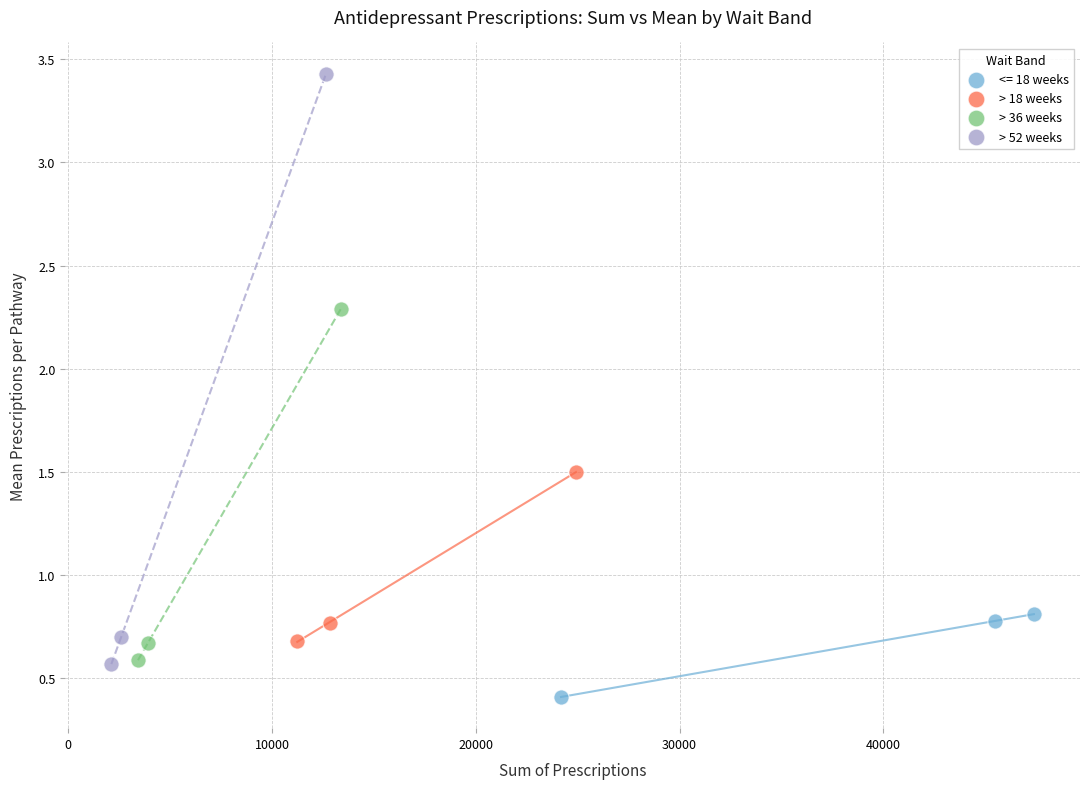

What are all the series names shown in the legend?

<= 18 weeks, > 18 weeks, > 36 weeks, > 52 weeks